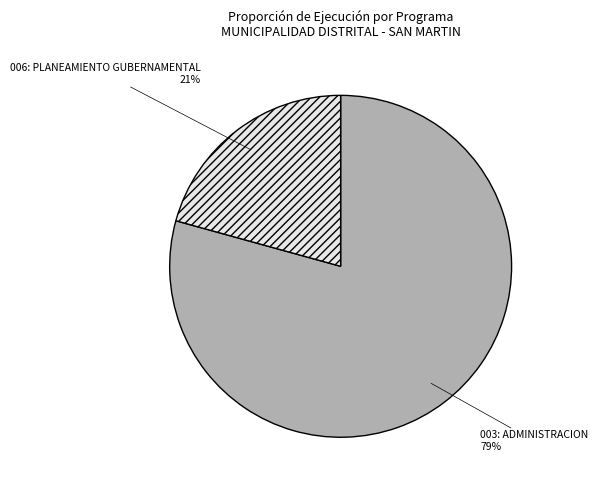

How many slices are in this pie chart?

2